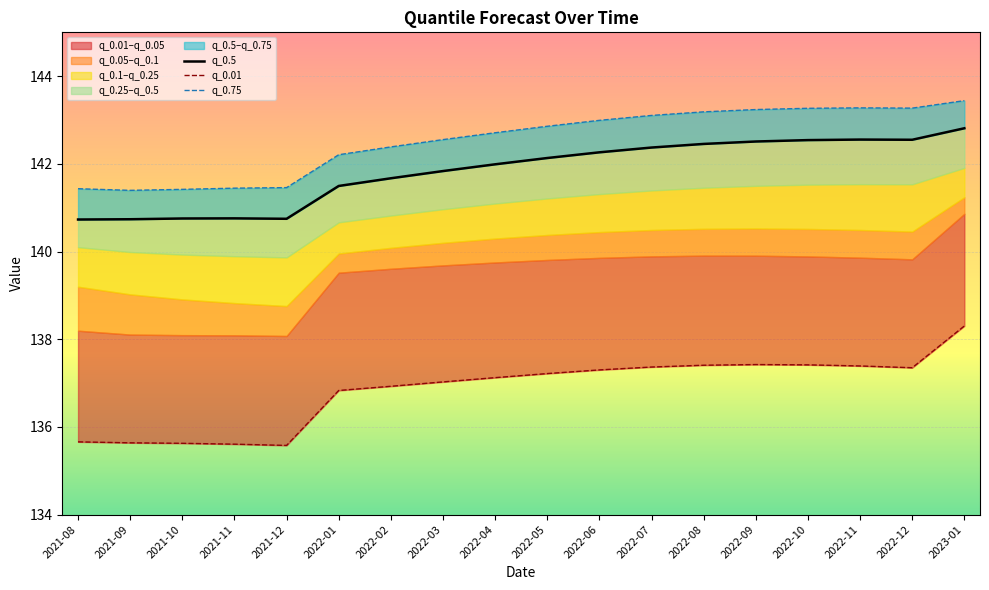

Does the chart display data point markers on the line(s)?

No